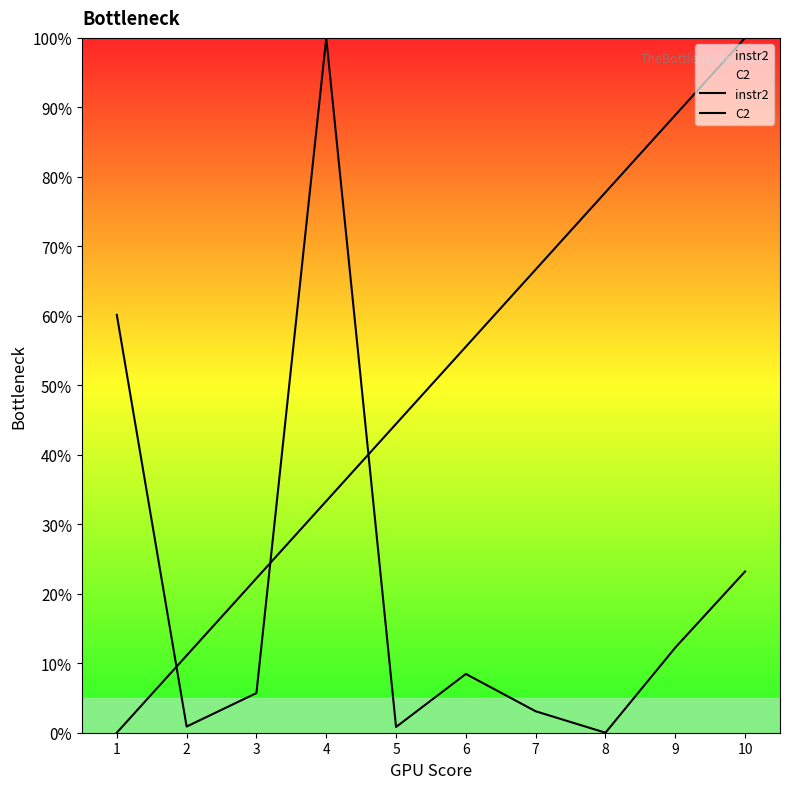

List the series in order of their overall mean, highest first.

C2, instr2